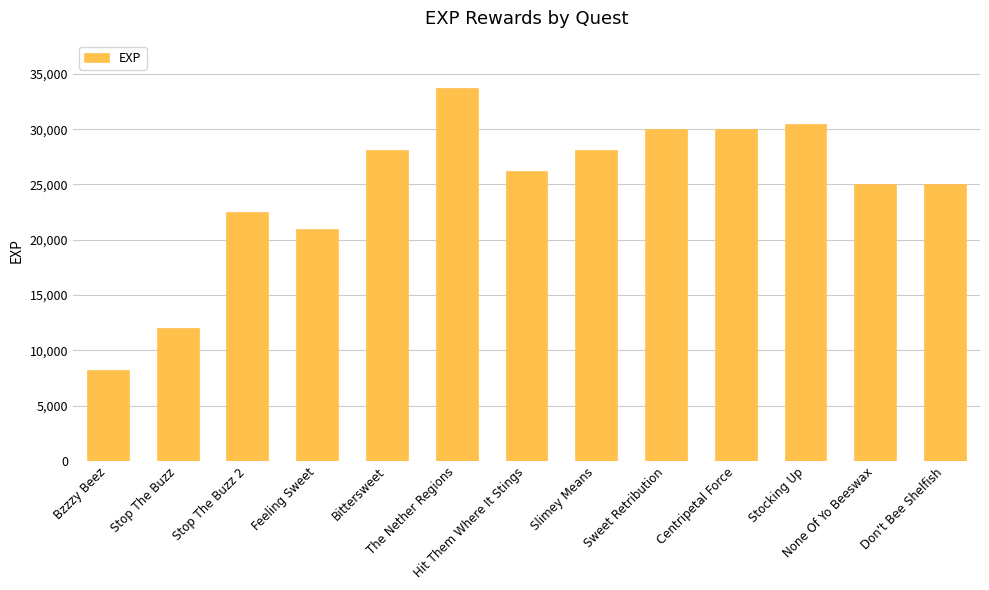

Is it true that the value at Feeling Sweet is 21000?

True